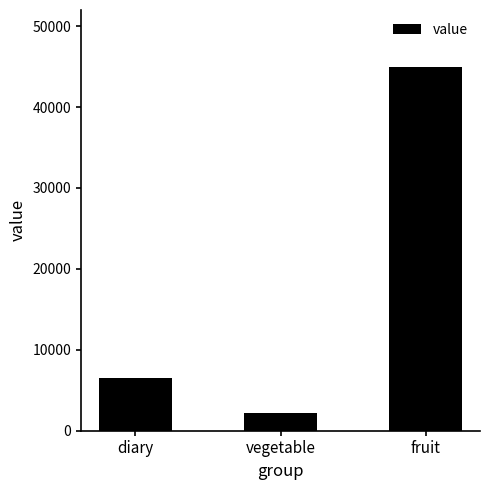

What is the change in value from diary to vegetable?

-4300